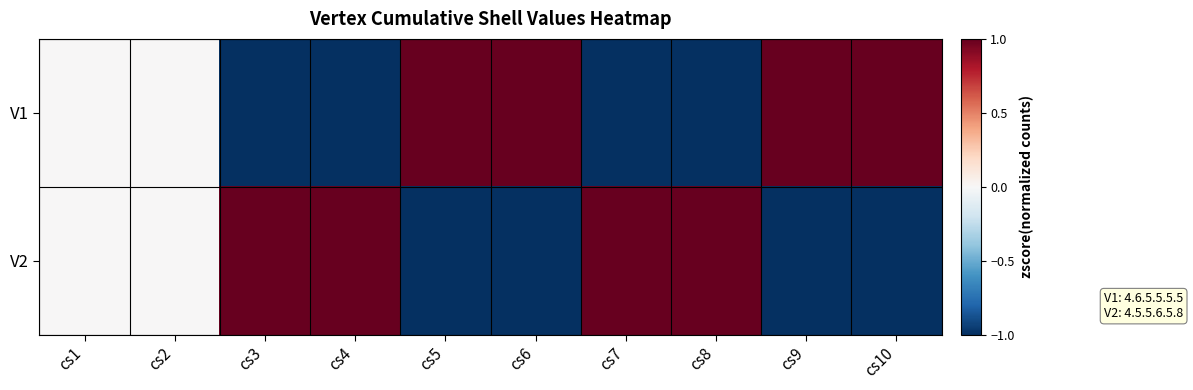

Count the number of categories in the chart.

10